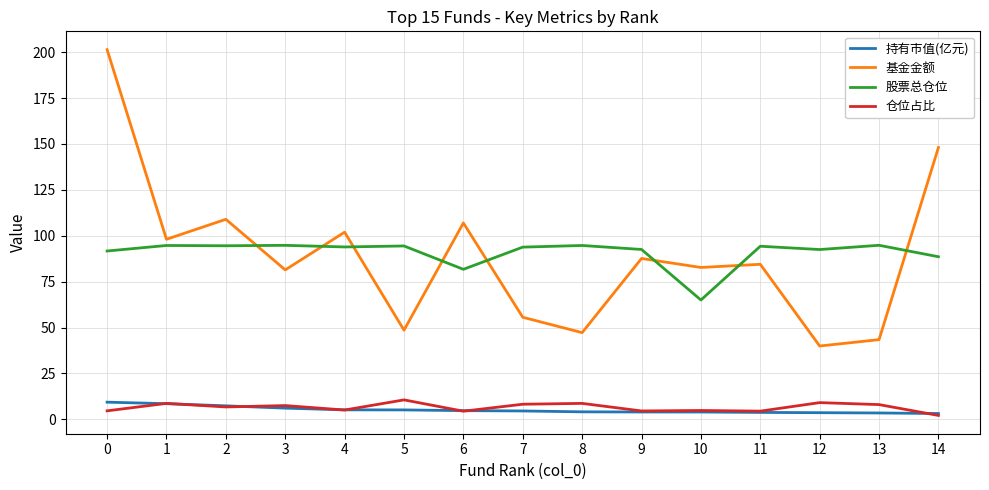

Is it true that 股票总仓位 equals 94.5 at 5?

True